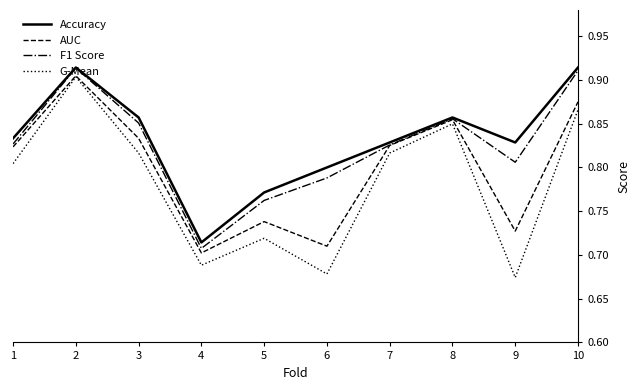

True or false: F1 Score has a value of 1.1 at 1.

False